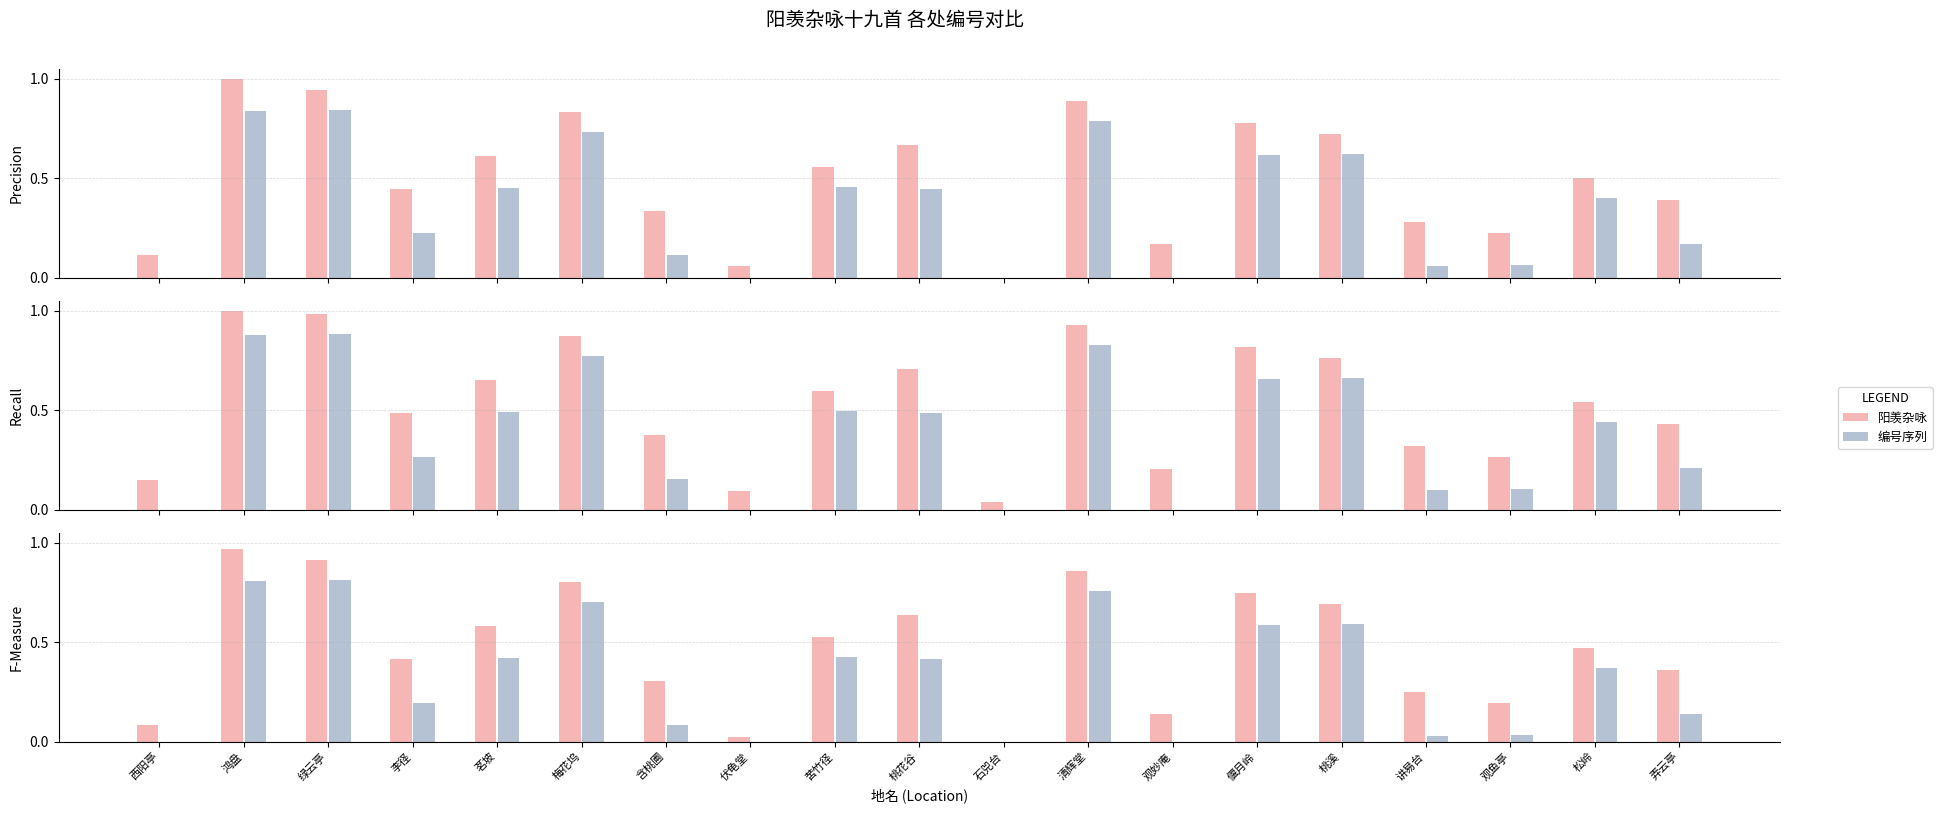

The value of 编号序列 at 弄云亭 is 0.2. True or false?

False